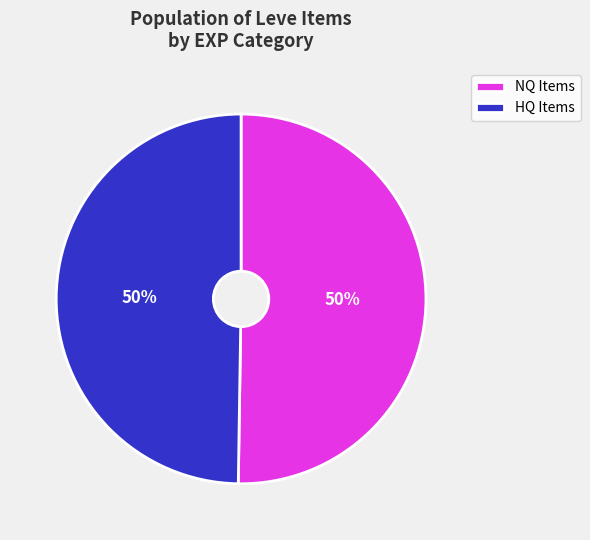

Count the number of slices in the pie.

2